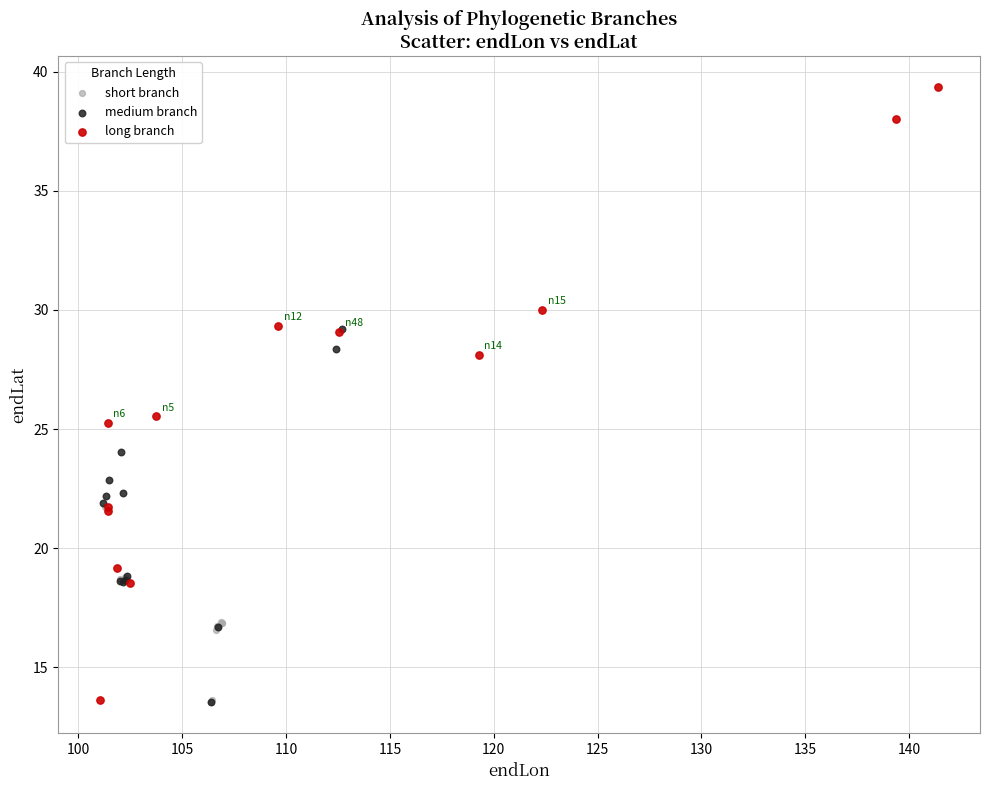

Which series has the largest Y range (max minus min)?

long branch